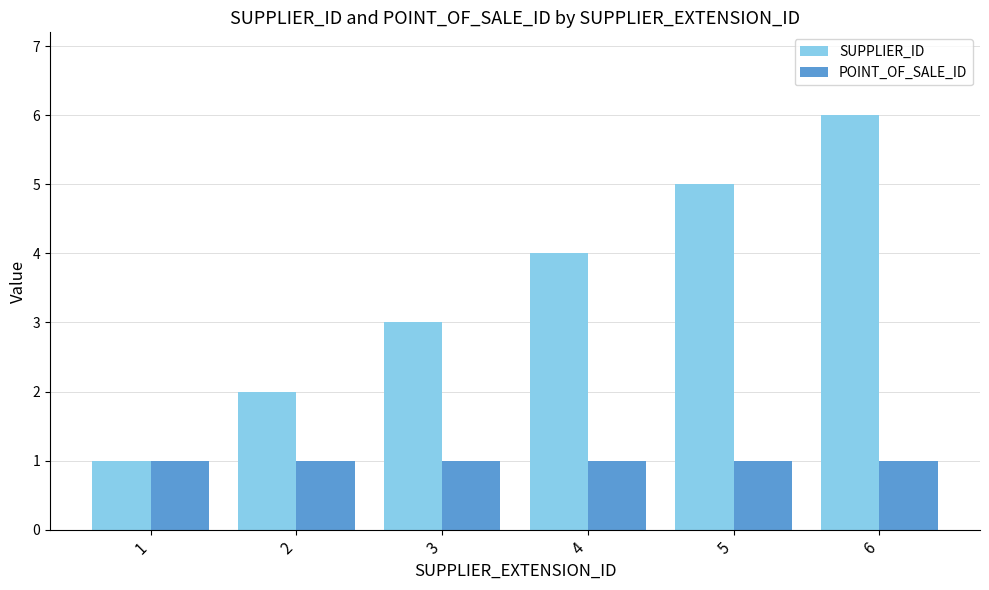

What is the sum of the SUPPLIER_ID values at 6 and 4?

10